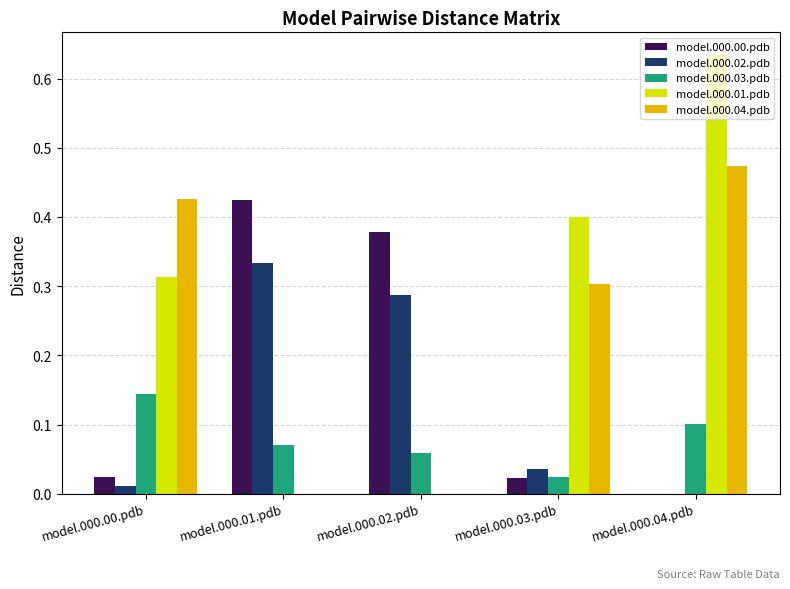

How many data points in model.000.02.pdb are above 0?

4